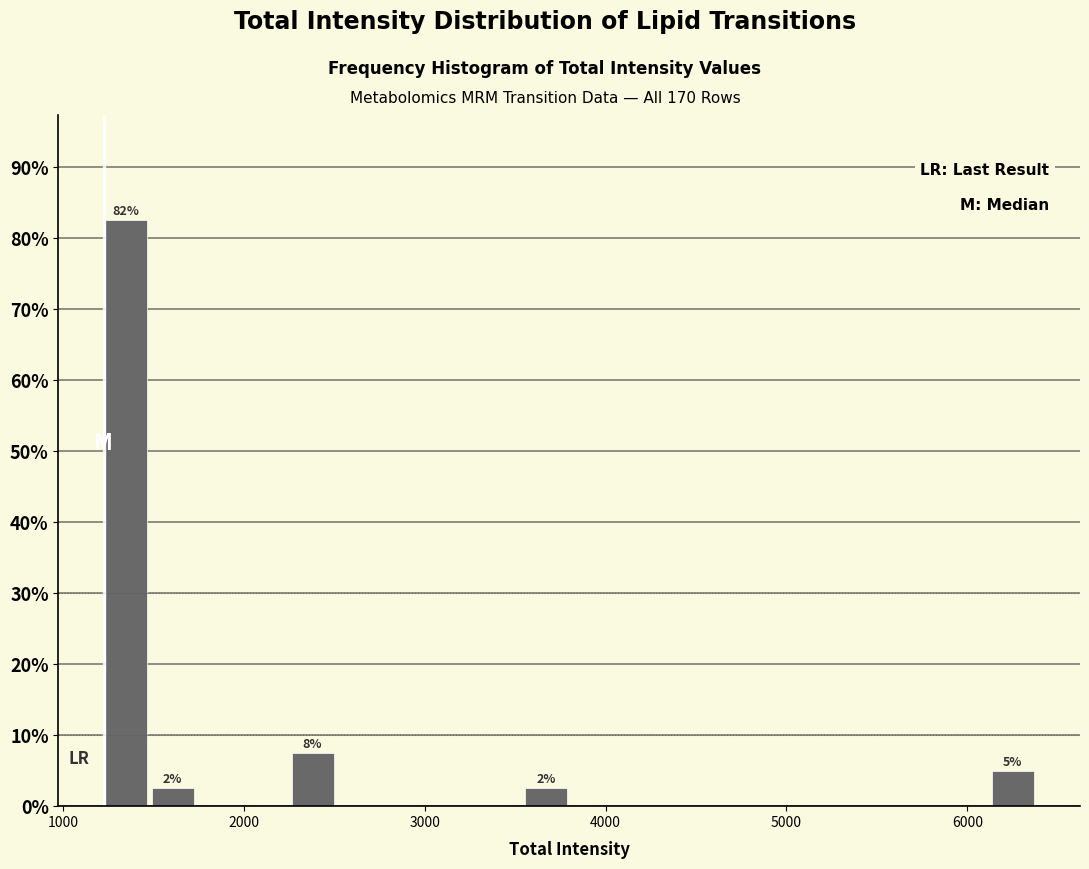

Read against the x-axis, roughly where is the centre of the tallest bar?

1300